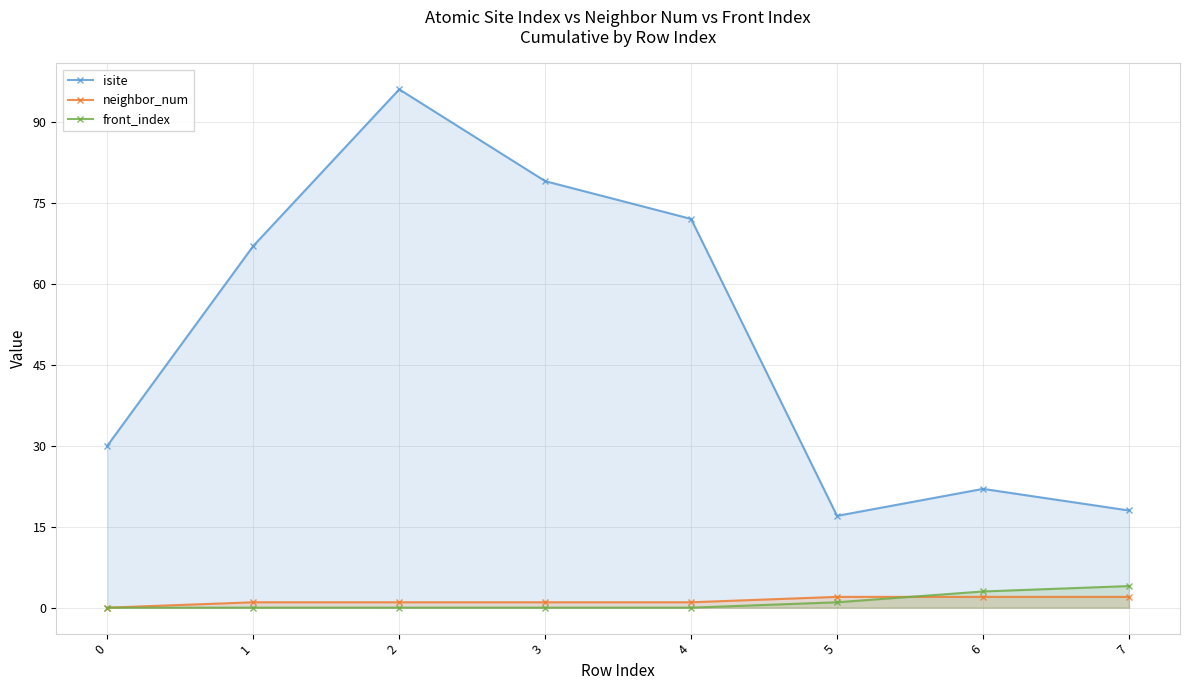

What is the average value of the front_index series?

1